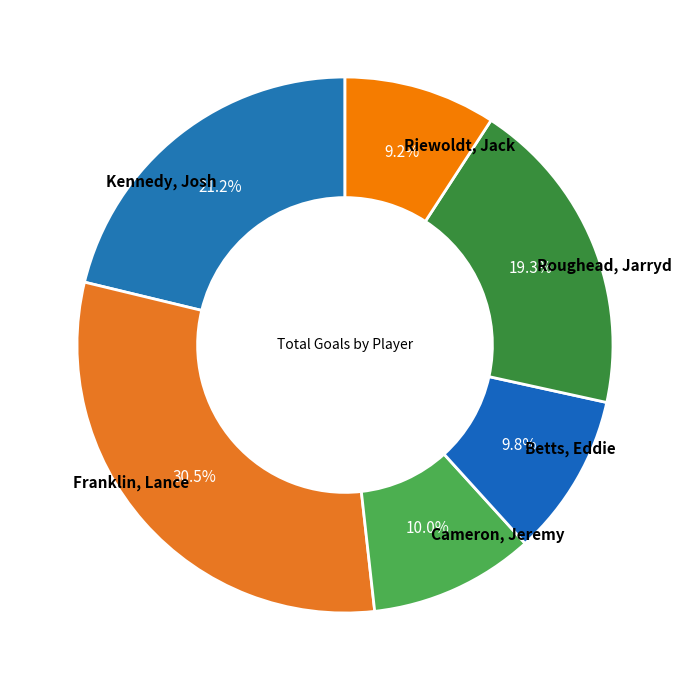

How many slices are in this pie chart?

6